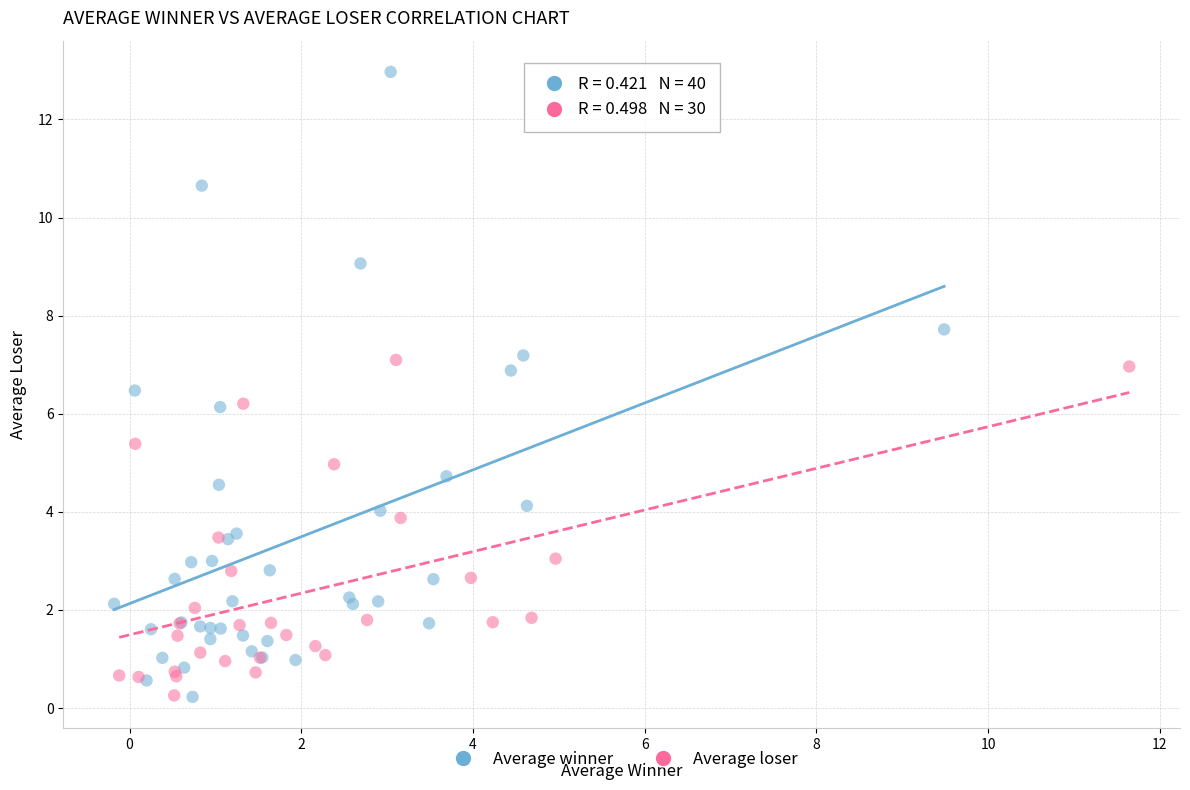

Which series contains the highest Y value?

Average winner